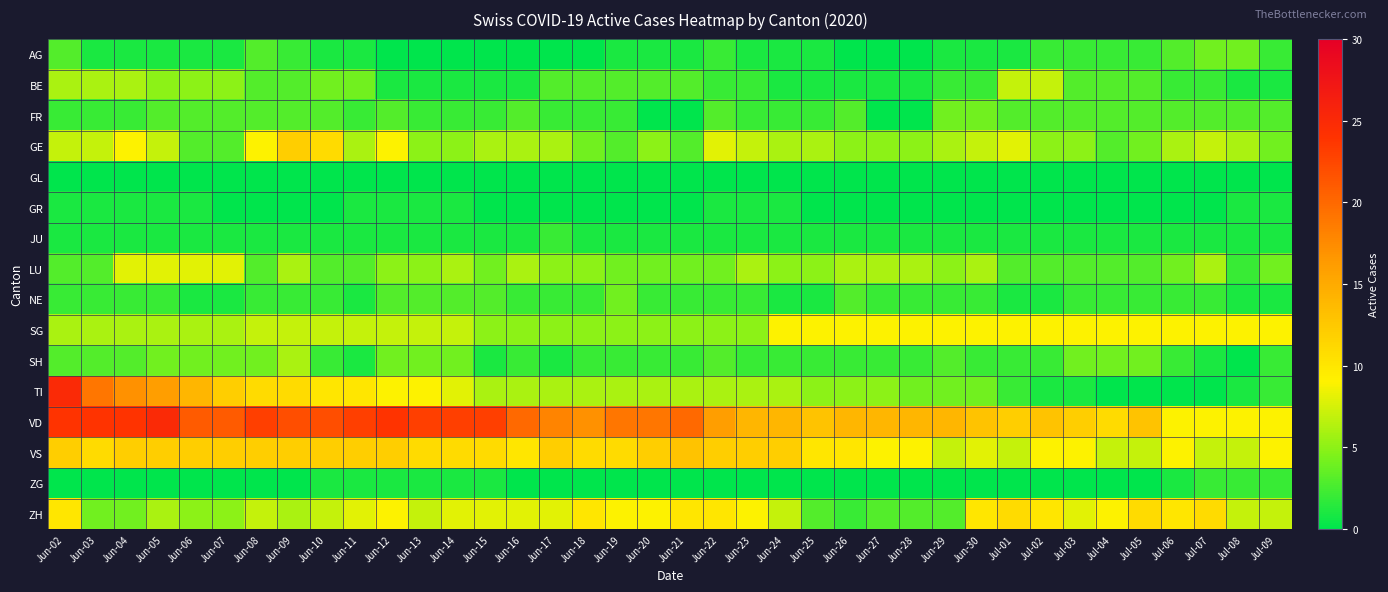

What is the difference between the highest and lowest values at Jun-22?

16